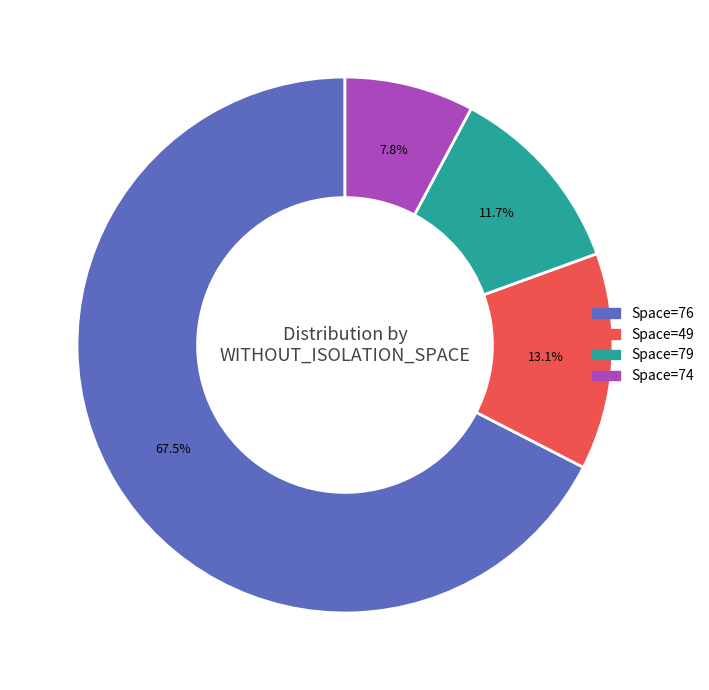

Does any single category account for the majority?

Yes